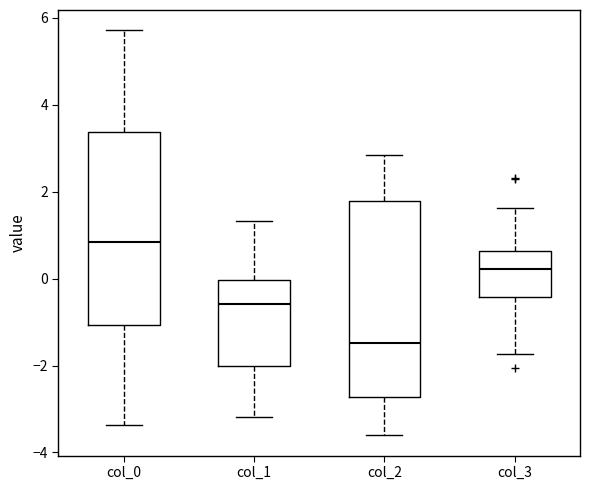

Reading left to right, transcribe this box plot: for each box, give where its median line is, the range the box spans, and where its two whiskers end, as read against the y-axis. The values are not printed on the chart, so give them approximately, as read against the axis.

col_0: median 0.8, box -1.0 to 3.4, whiskers -3.4 to 5.8
col_1: median -0.6, box -2.0 to 0.0, whiskers -3.2 to 1.4
col_2: median -1.4, box -2.8 to 1.8, whiskers -3.6 to 2.8
col_3: median 0.2, box -0.4 to 0.6, whiskers -1.8 to 1.6